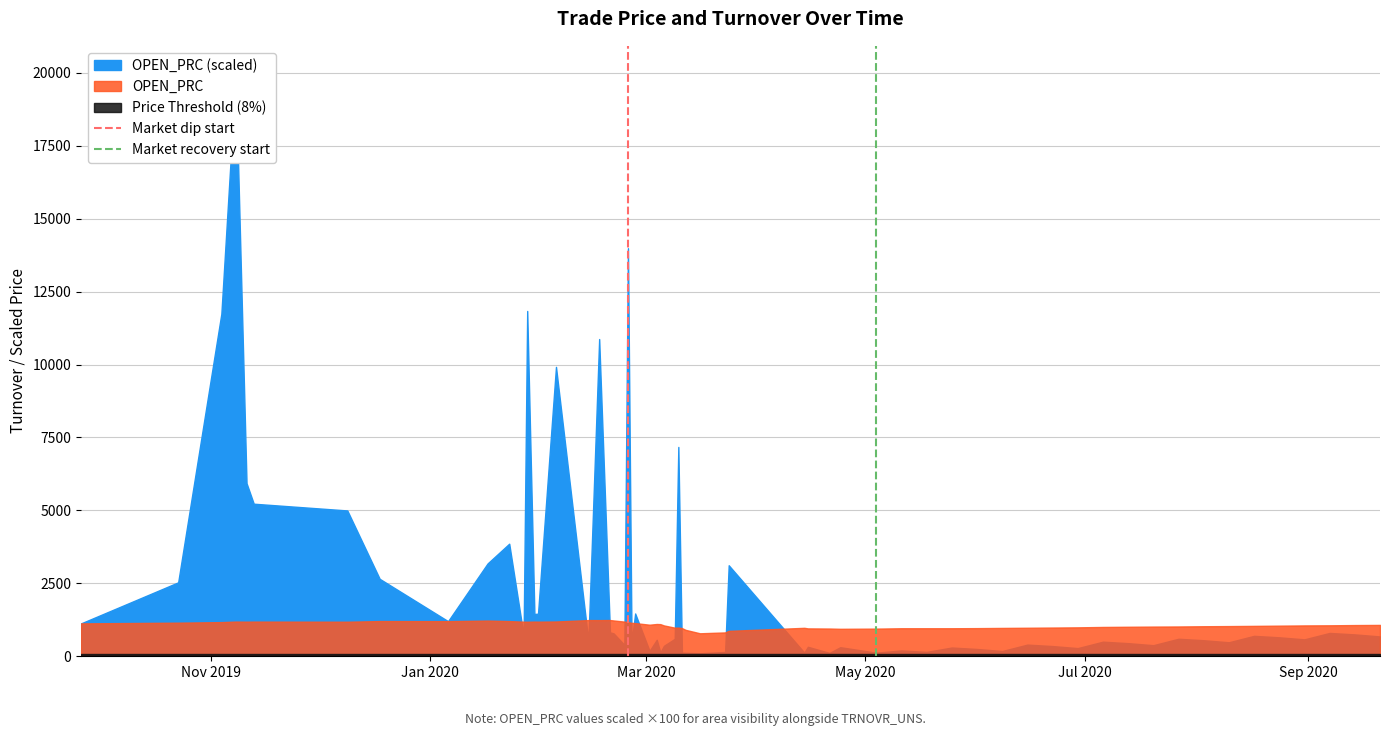

What position from the left is Nov 2019?

1